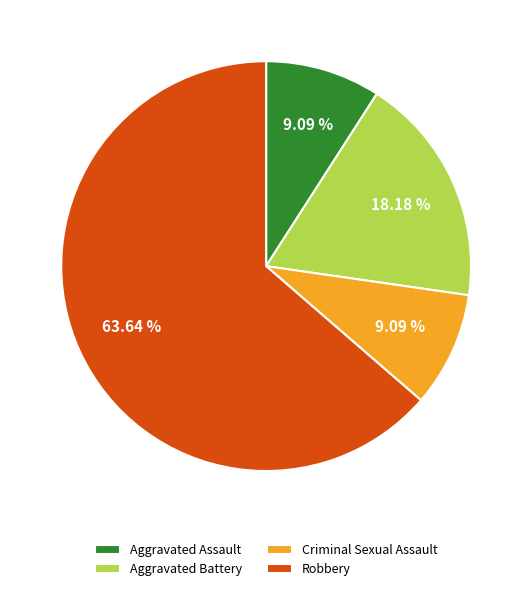

To the nearest percent, what is the average slice percentage?

25%